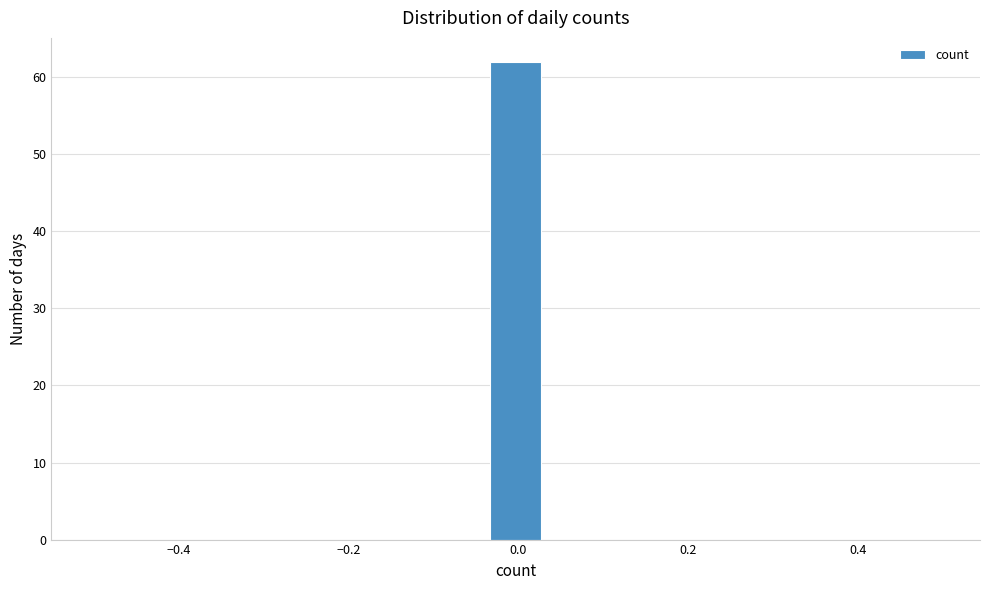

Around what value on the x-axis is the tallest bar? Give the approximate position of its centre, as read against the axis.

0.00